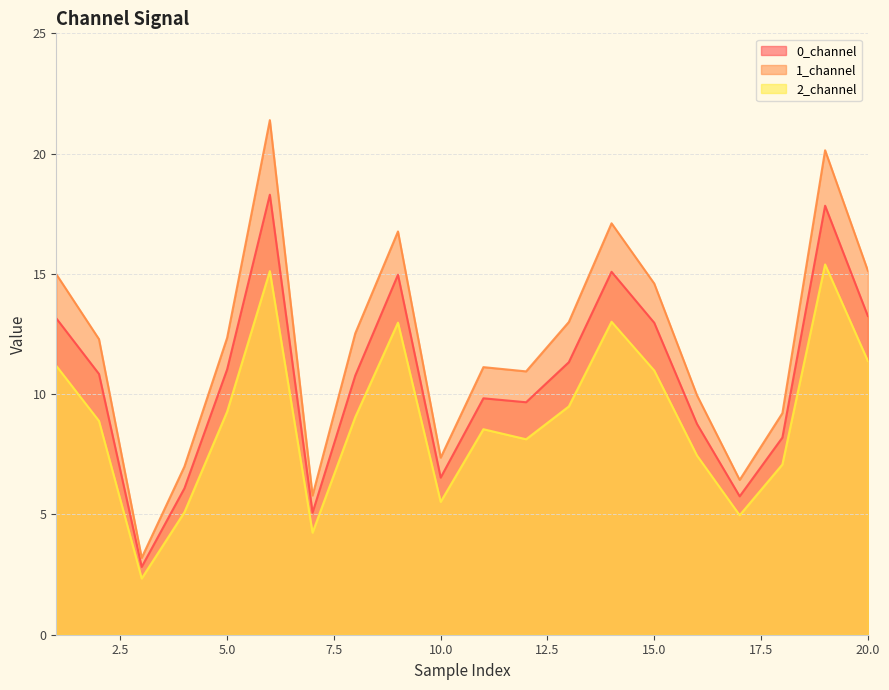

What is the smallest value displayed?

2.3